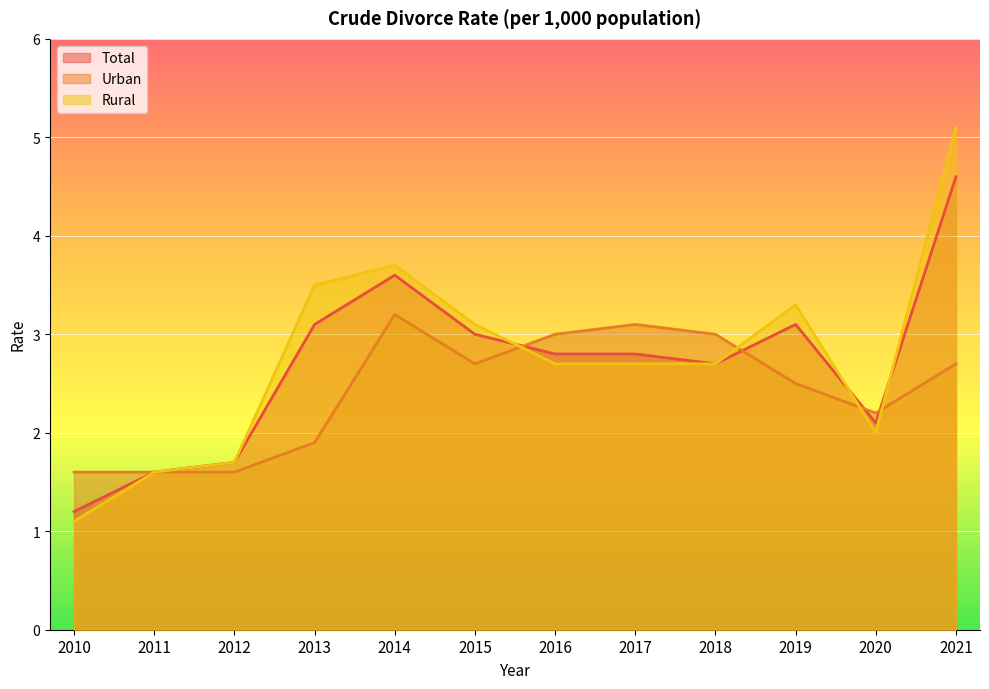

Which series ends up on top after the final intersection of Total and Urban?

Total